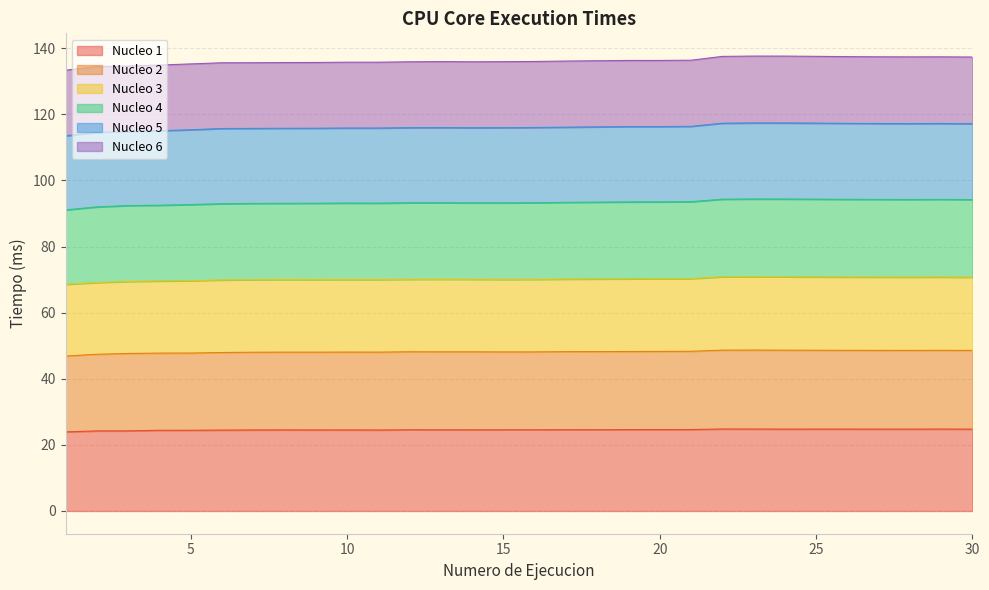

Between 3 and 13, which series saw the biggest shift?

Nucleo 5